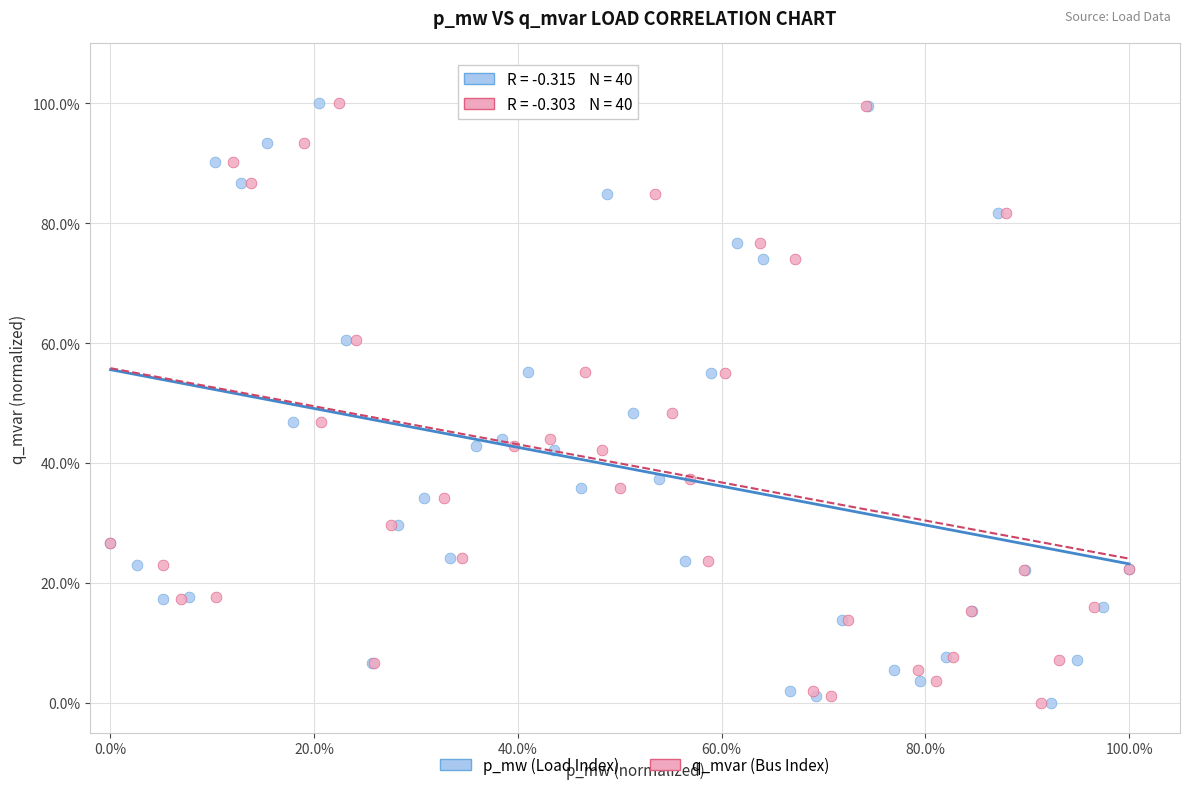

What are all the series names shown in the legend?

p_mw (Load Index), q_mvar (Bus Index)